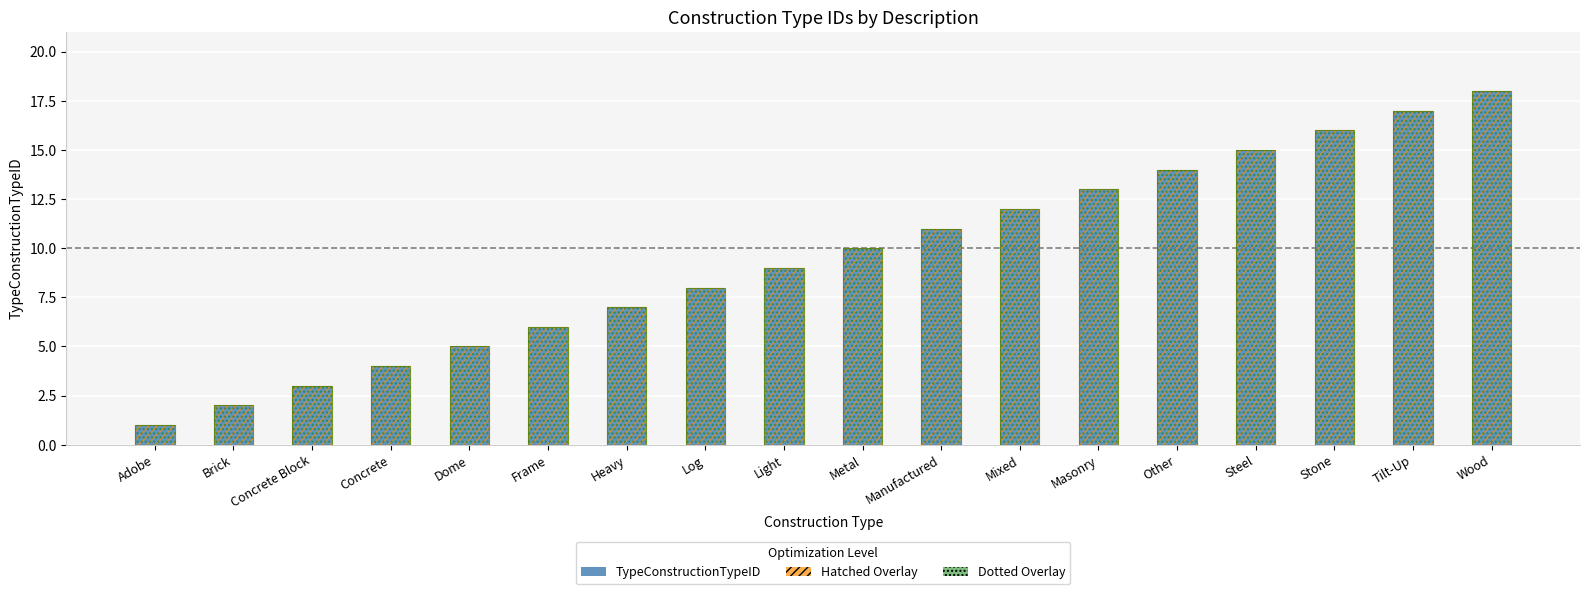

List the series in order of their peak value, highest first.

TypeConstructionTypeID, ID (hatched overlay), ID (dotted overlay)